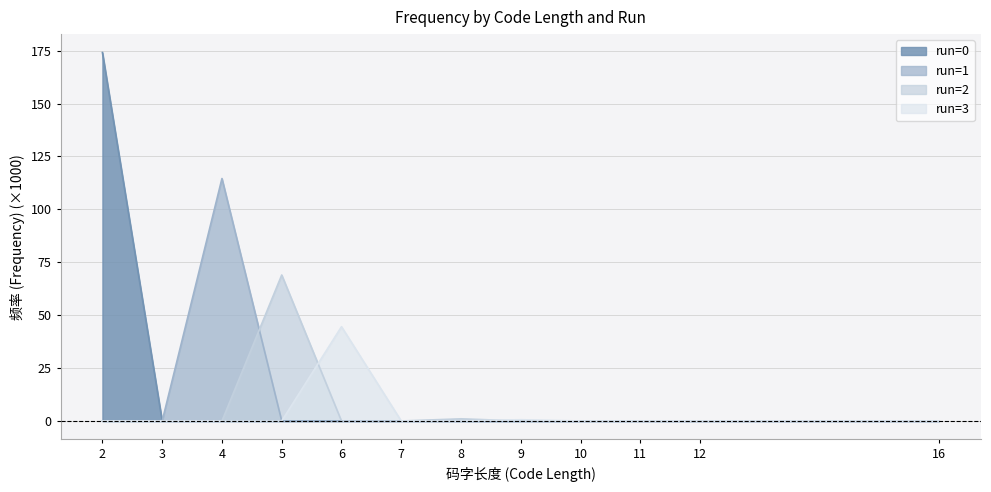

How many values in the 频率(grouped) series exceed 0?

1